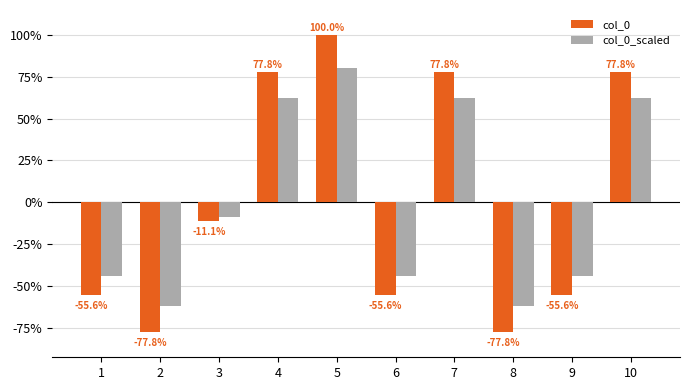

Reading right to left, what are all the values shown in this chart?

col_0: 77.8	-55.6	-77.8	77.8	-55.6	100.0	77.8	-11.1	-77.8	-55.6
col_0_scaled: 62.2	-44.4	-62.2	62.2	-44.4	80.0	62.2	-8.9	-62.2	-44.4